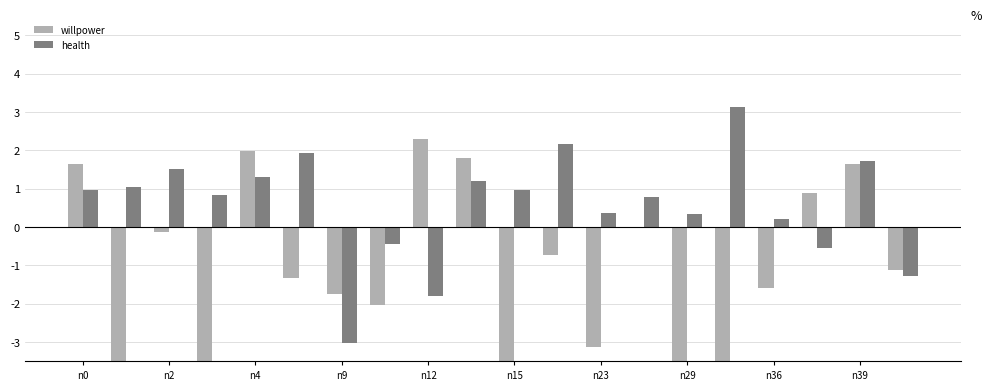

Count the number of categories in the chart.

20